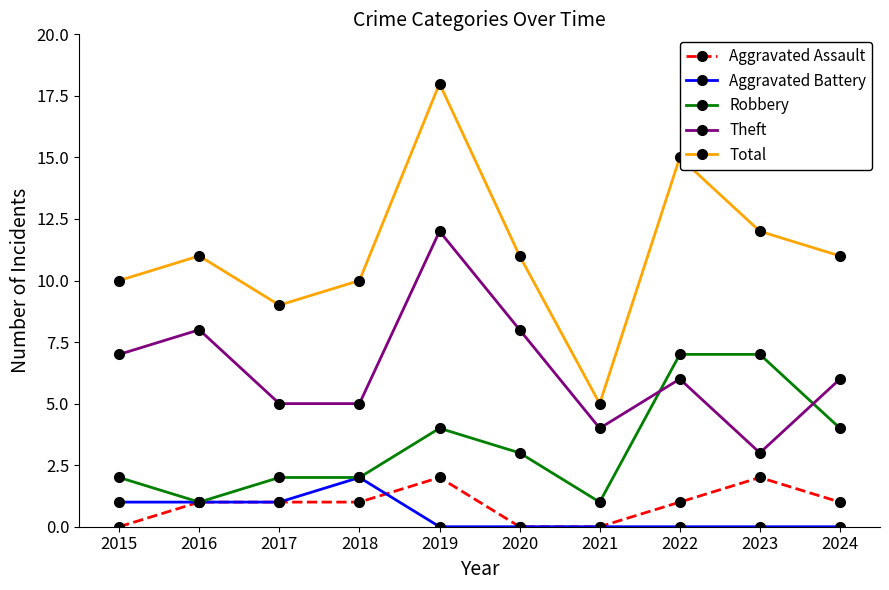

Which series has the largest range (max minus min)?

Total